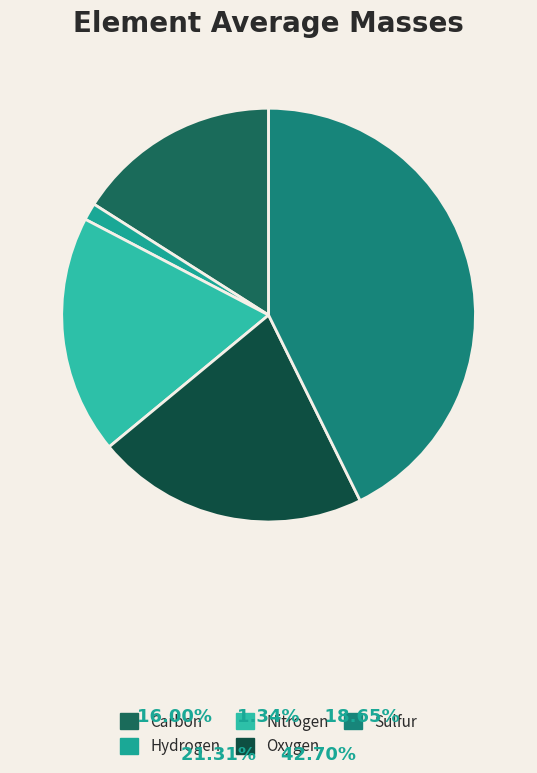

Rank the categories by value from highest to lowest.

Sulfur, Oxygen, Nitrogen, Carbon, Hydrogen